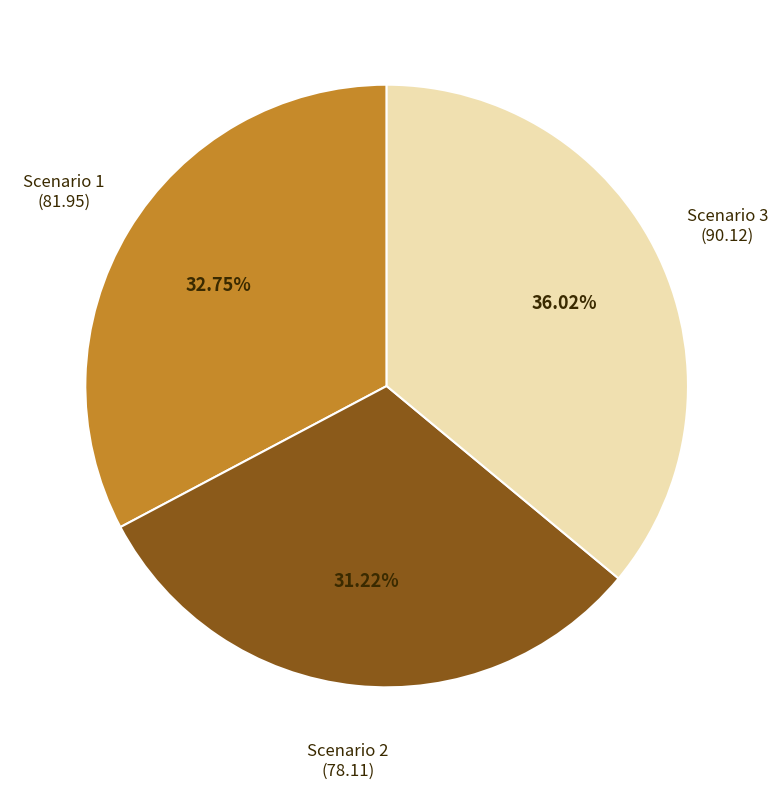

To the nearest percent, what portion does Scenario 2 represent?

31%